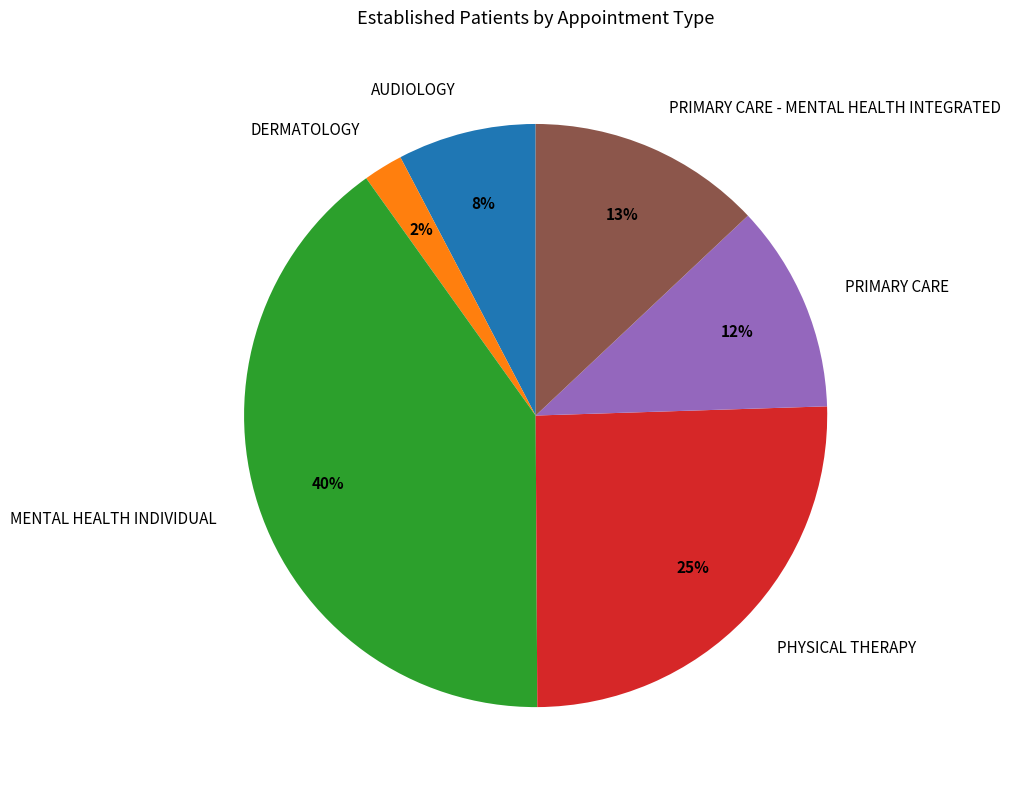

Combined, do AUDIOLOGY and DERMATOLOGY account for over 50%?

No